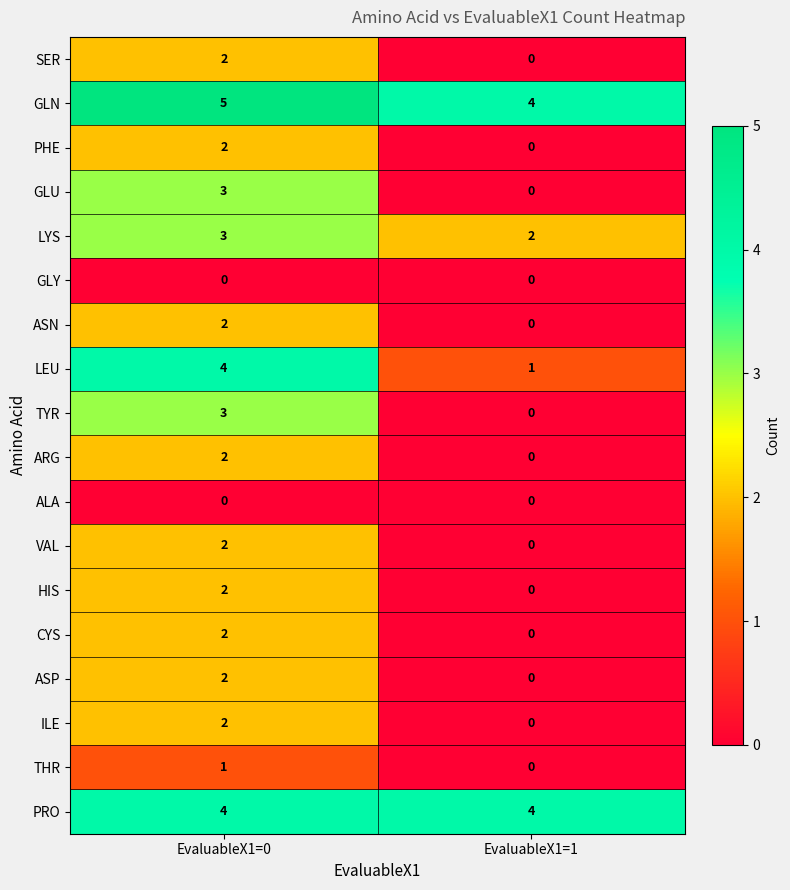

Count the number of categories in the chart.

2